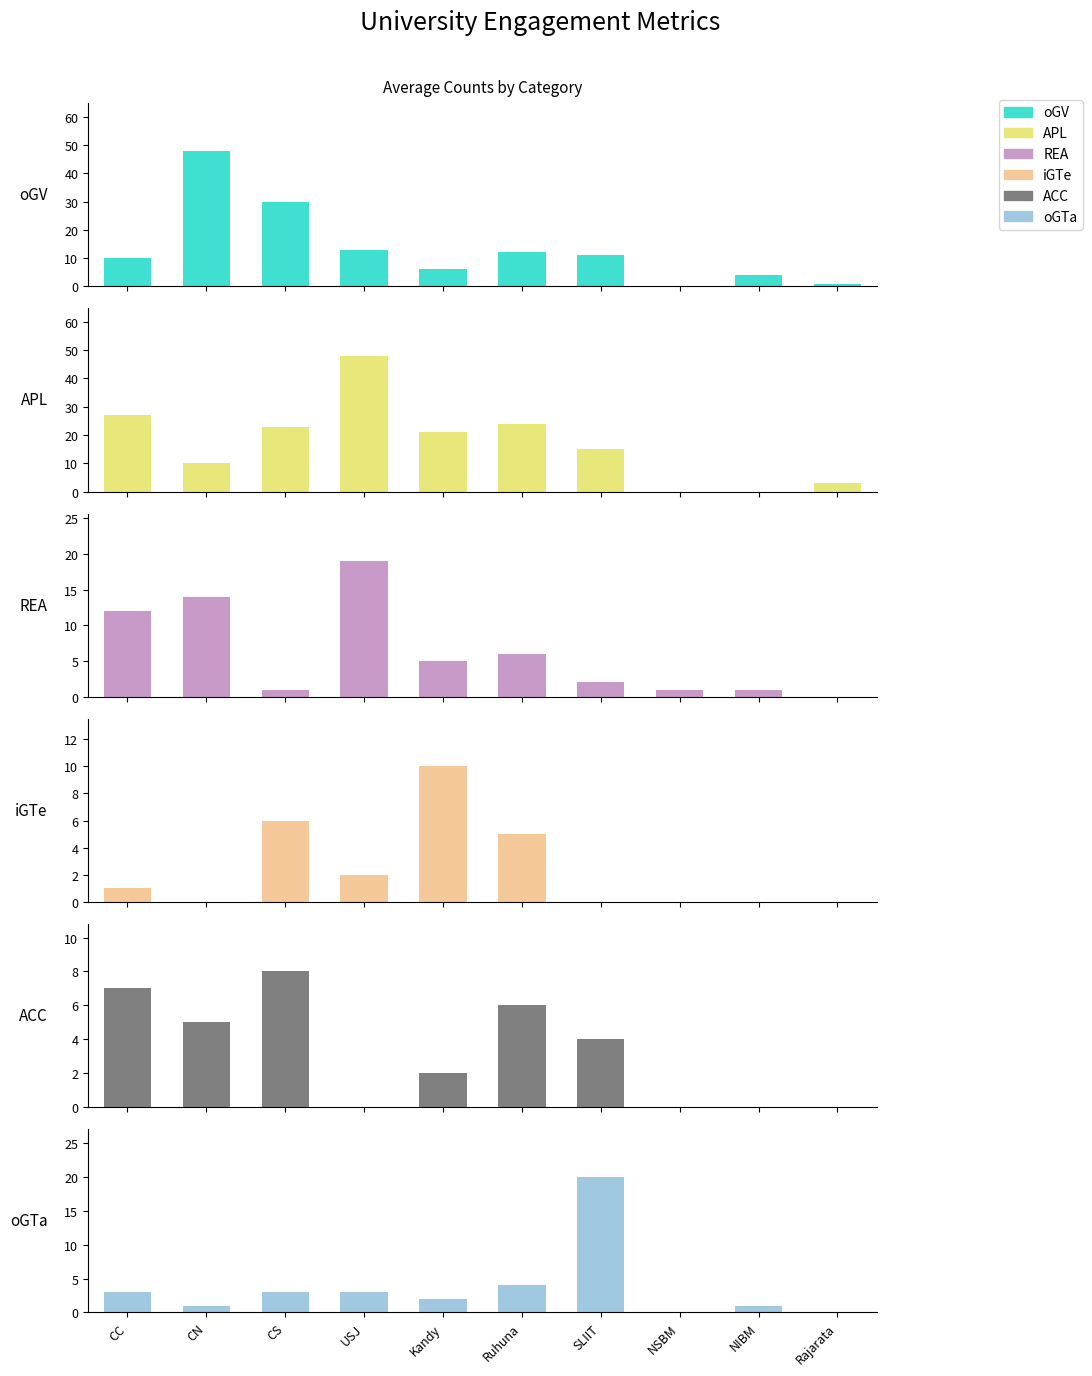

What is the spread (max minus min) of values at SLIIT?

20